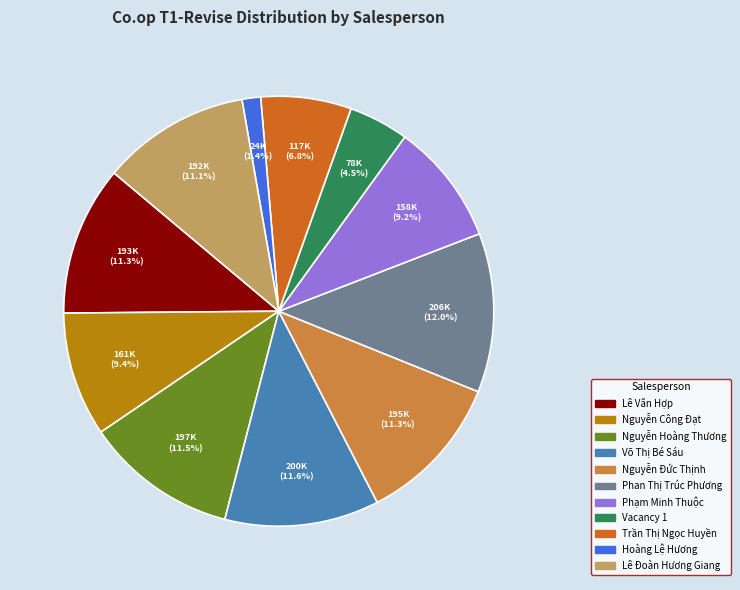

To the nearest percent, what is the difference between the largest and smallest slice percentages?

11%